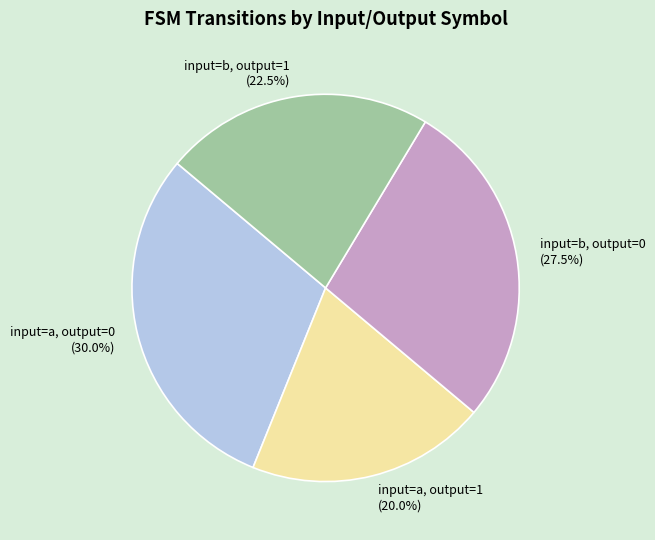

How many segments does this pie chart have?

4